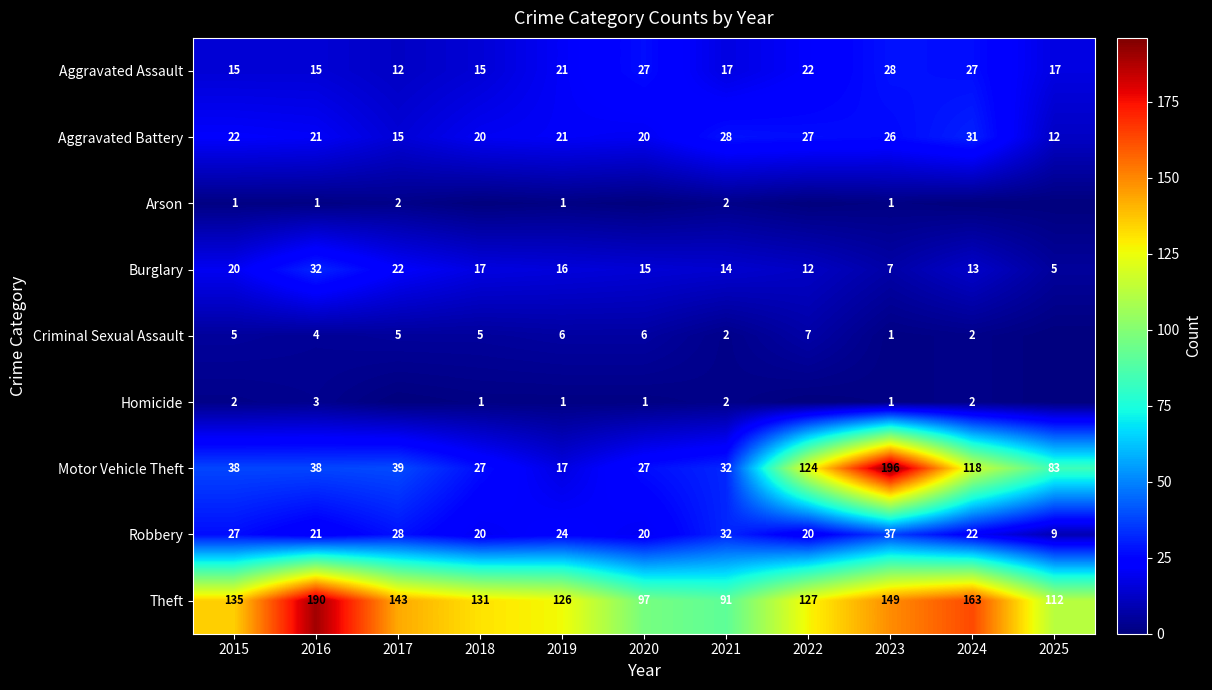

List the labels in order of Theft value, smallest first.

2021, 2020, 2025, 2019, 2022, 2018, 2015, 2017, 2023, 2024, 2016